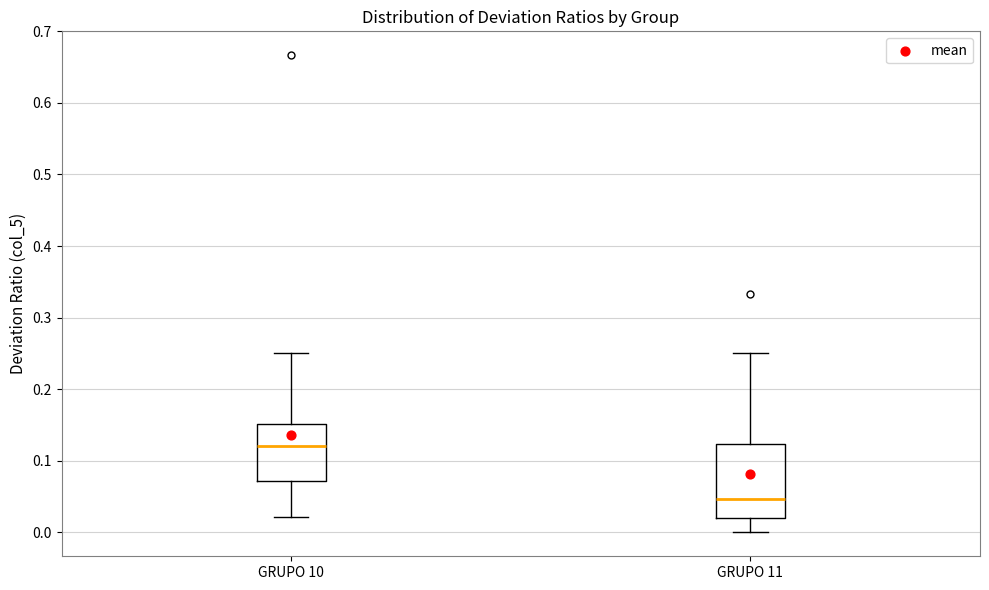

Where is the lower edge of the box for GRUPO 10 on the y-axis? The values are not printed on the chart, so give them approximately, as read against the axis.

0.07